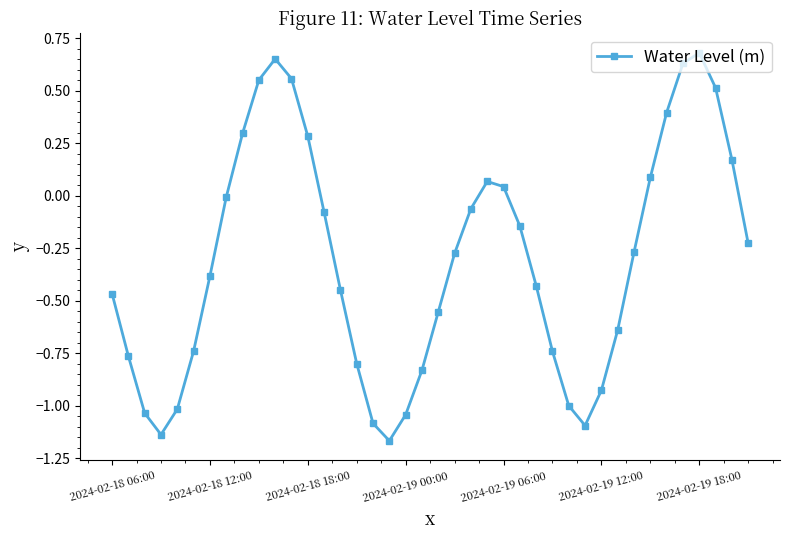

What is the difference between the maximum and minimum values?

1.8